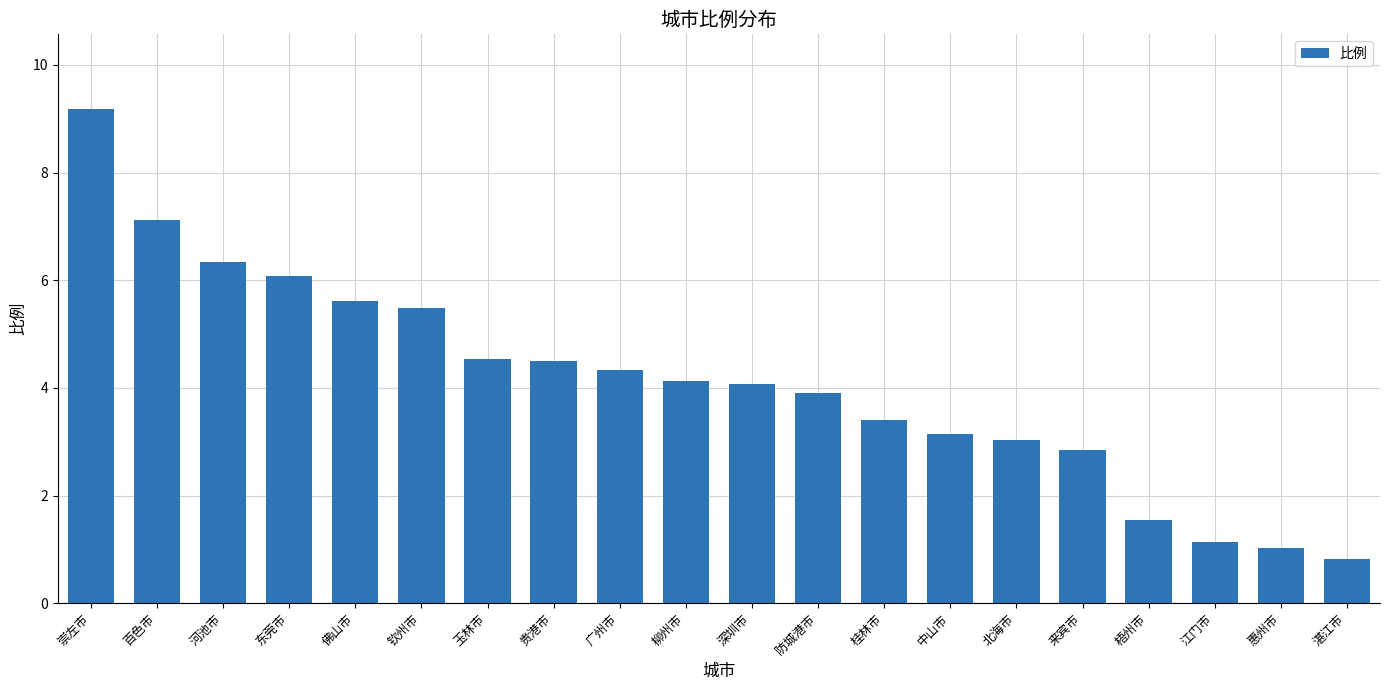

What is the maximum value shown in the chart?

9.2